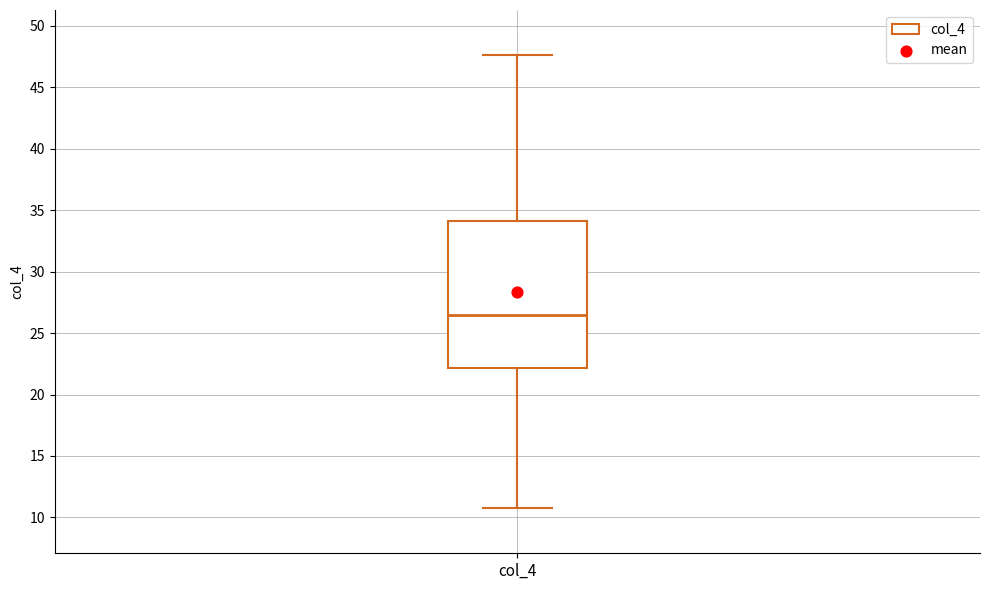

Read this box plot against the y-axis: the position of the median line, the range covered by the box, and the ends of both whiskers. The values are not printed on the chart, so give them approximately, as read against the axis.

median 26.5, box 22.0 to 34.0, whiskers 11.0 to 47.5